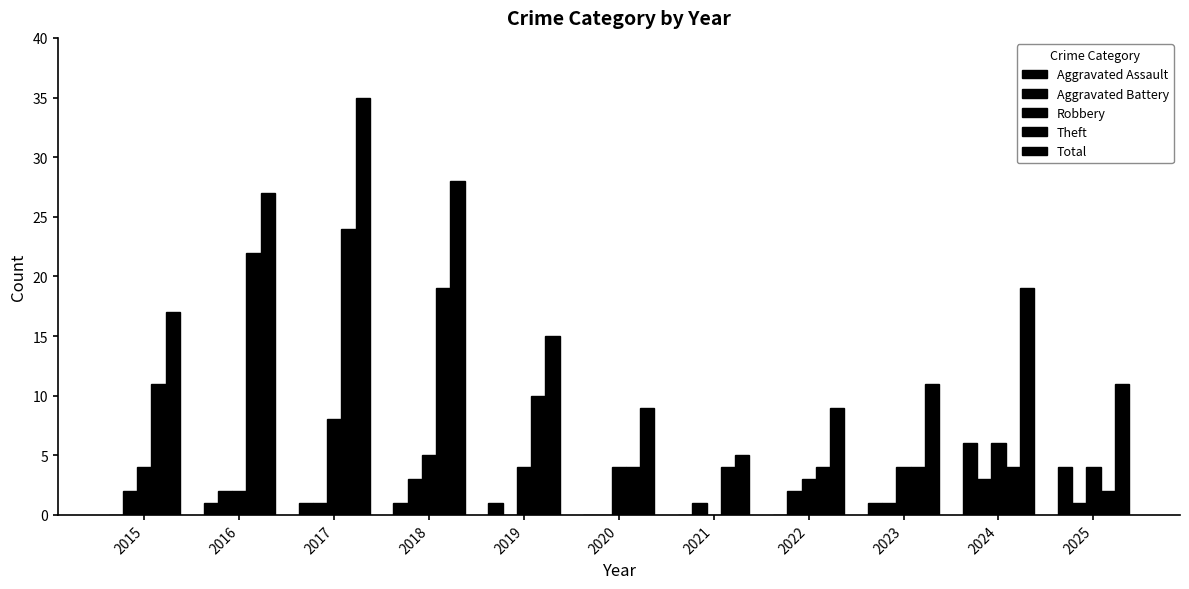

How many data points does each series have?

11